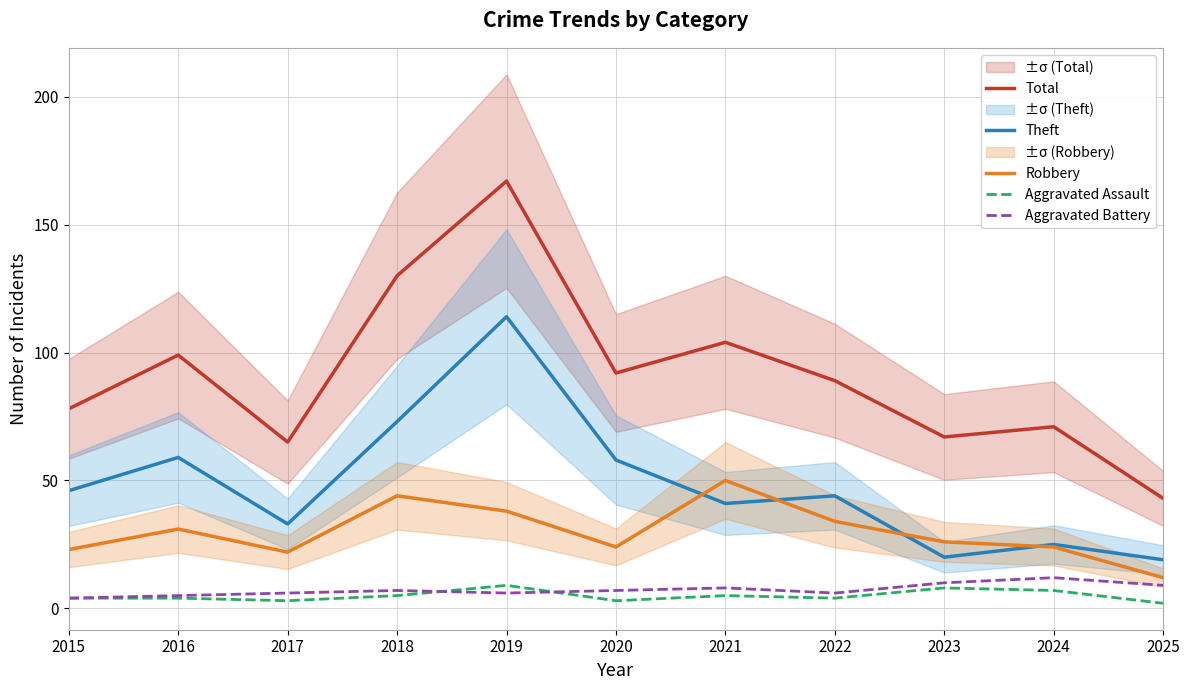

Reading left to right, list all the values displayed in this chart.

Total: 78	99	65	130	167	92	104	89	67	71	43
Theft: 46	59	33	73	114	58	41	44	20	25	19
Robbery: 23	31	22	44	38	24	50	34	26	24	12
Aggravated Assault: 4	4	3	5	9	3	5	4	8	7	2
Aggravated Battery: 4	5	6	7	6	7	8	6	10	12	9